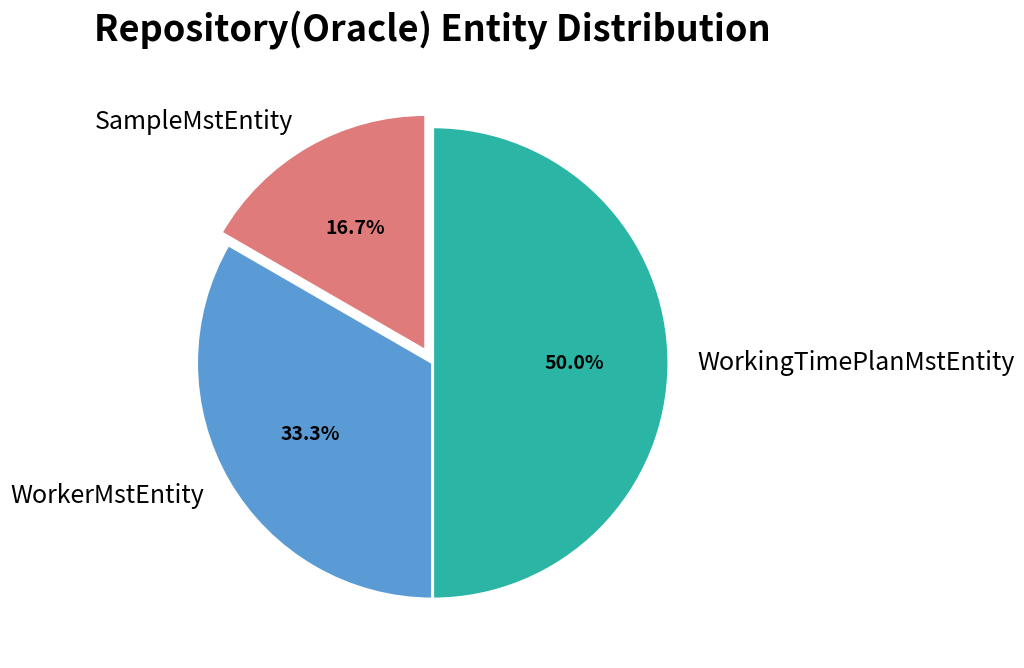

What percentage is the SampleMstEntity slice, to the nearest percent?

17%